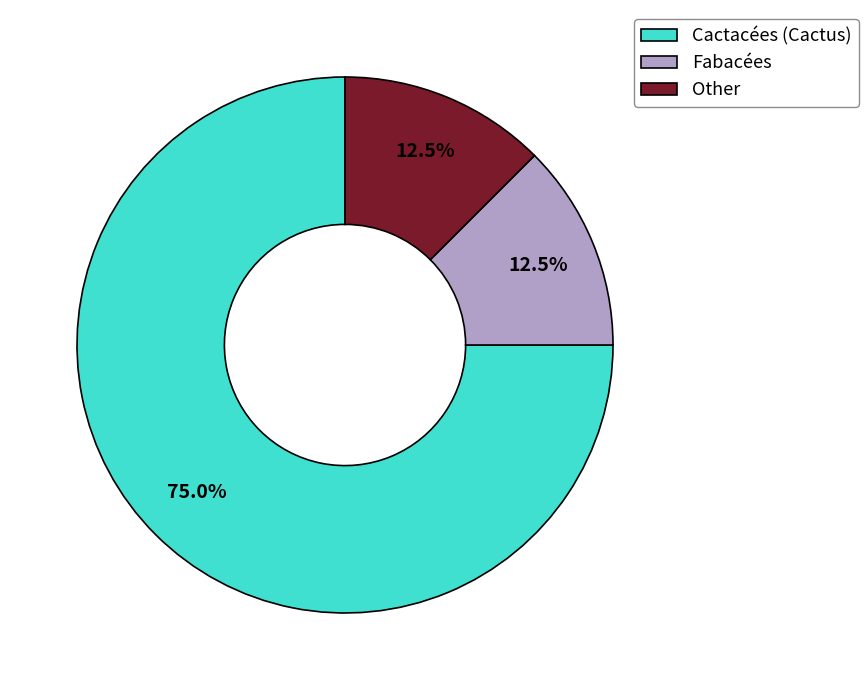

Between Other and Cactacées (Cactus), which is larger?

Cactacées (Cactus)